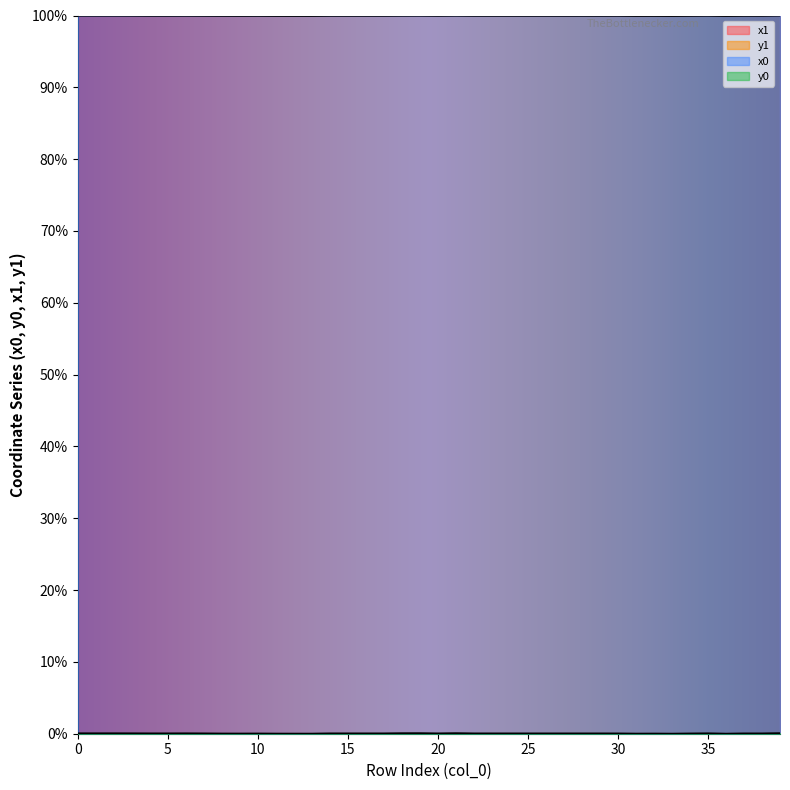

Reading left to right, transcribe all the data shown in this chart.

x1: 100.0	100.0	100.0	100.0	100.0	100.0	100.0	100.0	100.0	100.0	100.0	100.0	100.0	100.0	100.0	100.0	100.0	100.0	100.0	100.0	100.0	100.0	100.0	100.0	100.0	100.0	100.0	100.0	100.0	100.0	100.0	100.0	100.0	100.0	100.0	100.0	99.9	100.0	100.0	100.0
y1: 0.0	0.0	0.0	0.0	0.0	0.0	0.0	0.0	0.0	0.0	0.0	0.0	0.0	0.0	0.0	0.0	0.0	0.0	0.0	0.0	0.0	0.1	0.0	0.0	0.0	0.0	0.0	0.0	0.0	0.0	0.0	0.0	0.0	0.0	0.0	0.0	0.0	0.0	0.0	0.1
x0: 100.0	100.0	100.0	100.0	100.0	100.0	100.0	100.0	100.0	100.0	100.0	100.0	100.0	100.0	100.0	100.0	100.0	100.0	100.0	100.0	100.0	100.0	100.0	100.0	100.0	100.0	100.0	100.0	100.0	100.0	100.0	100.0	100.0	99.9	100.0	100.0	99.9	100.0	100.0	100.0
y0: 0.0	0.0	0.0	0.0	0.0	0.0	0.0	0.0	0.0	0.0	0.0	0.0	0.0	0.0	0.0	0.0	0.0	0.0	0.0	0.1	0.0	0.1	0.0	0.0	0.0	0.0	0.0	0.0	0.0	0.0	0.0	0.0	0.0	0.0	0.0	0.0	0.0	0.0	0.0	0.1